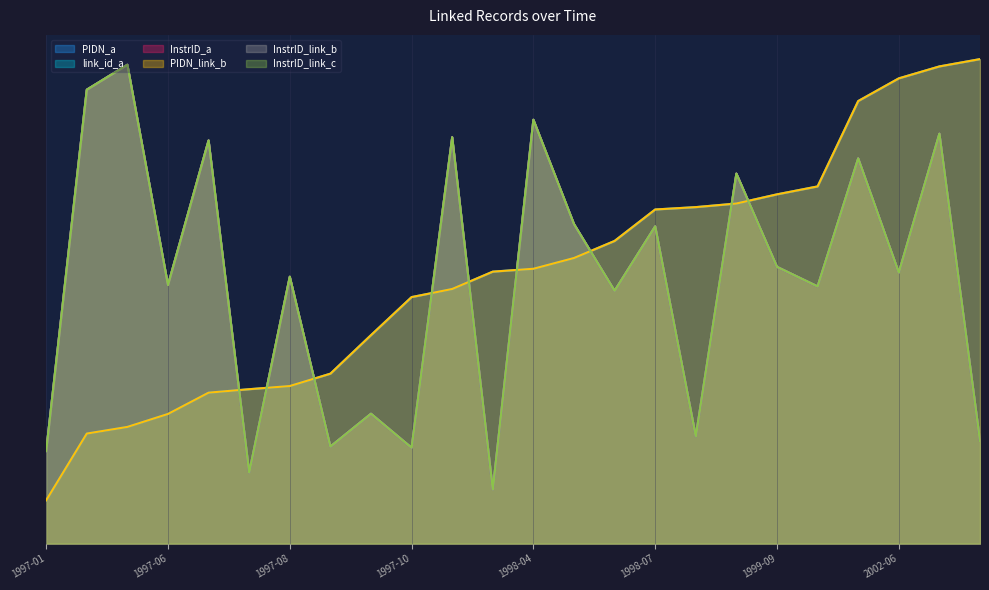

Is the value of InstrID_a at 2007-05-28 greater than the value of InstrID_link_b at 1999-10-19?

No